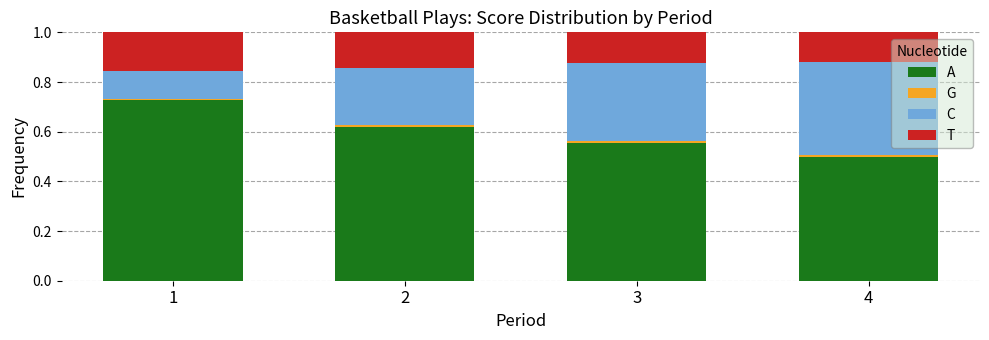

Which category has the lowest value in the A series?

4